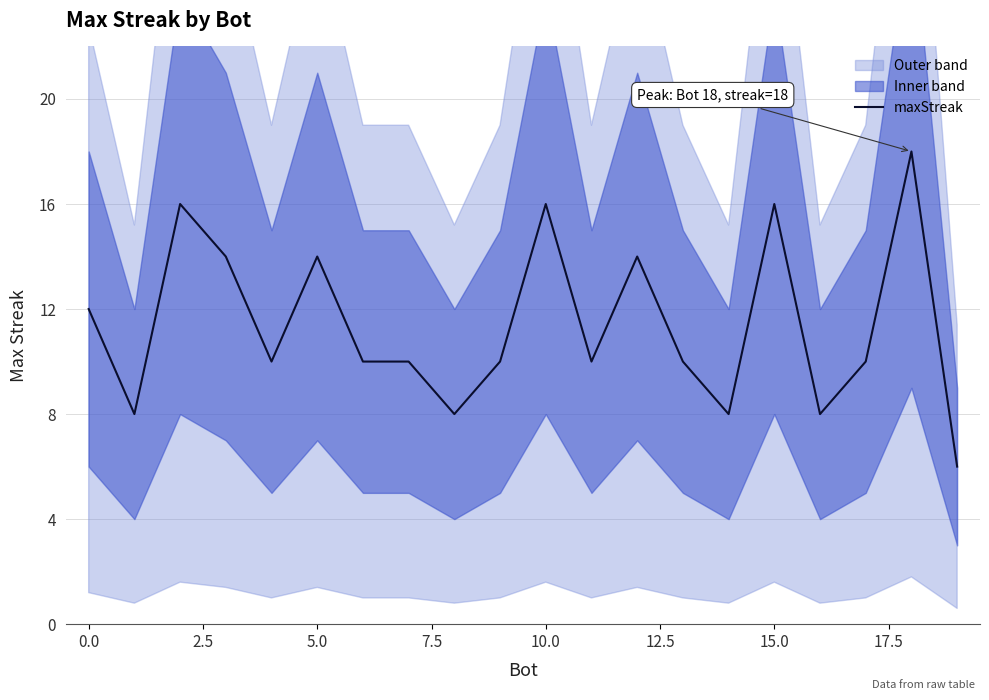

The maxStreak series shows 21 at 0.0. True or false?

False